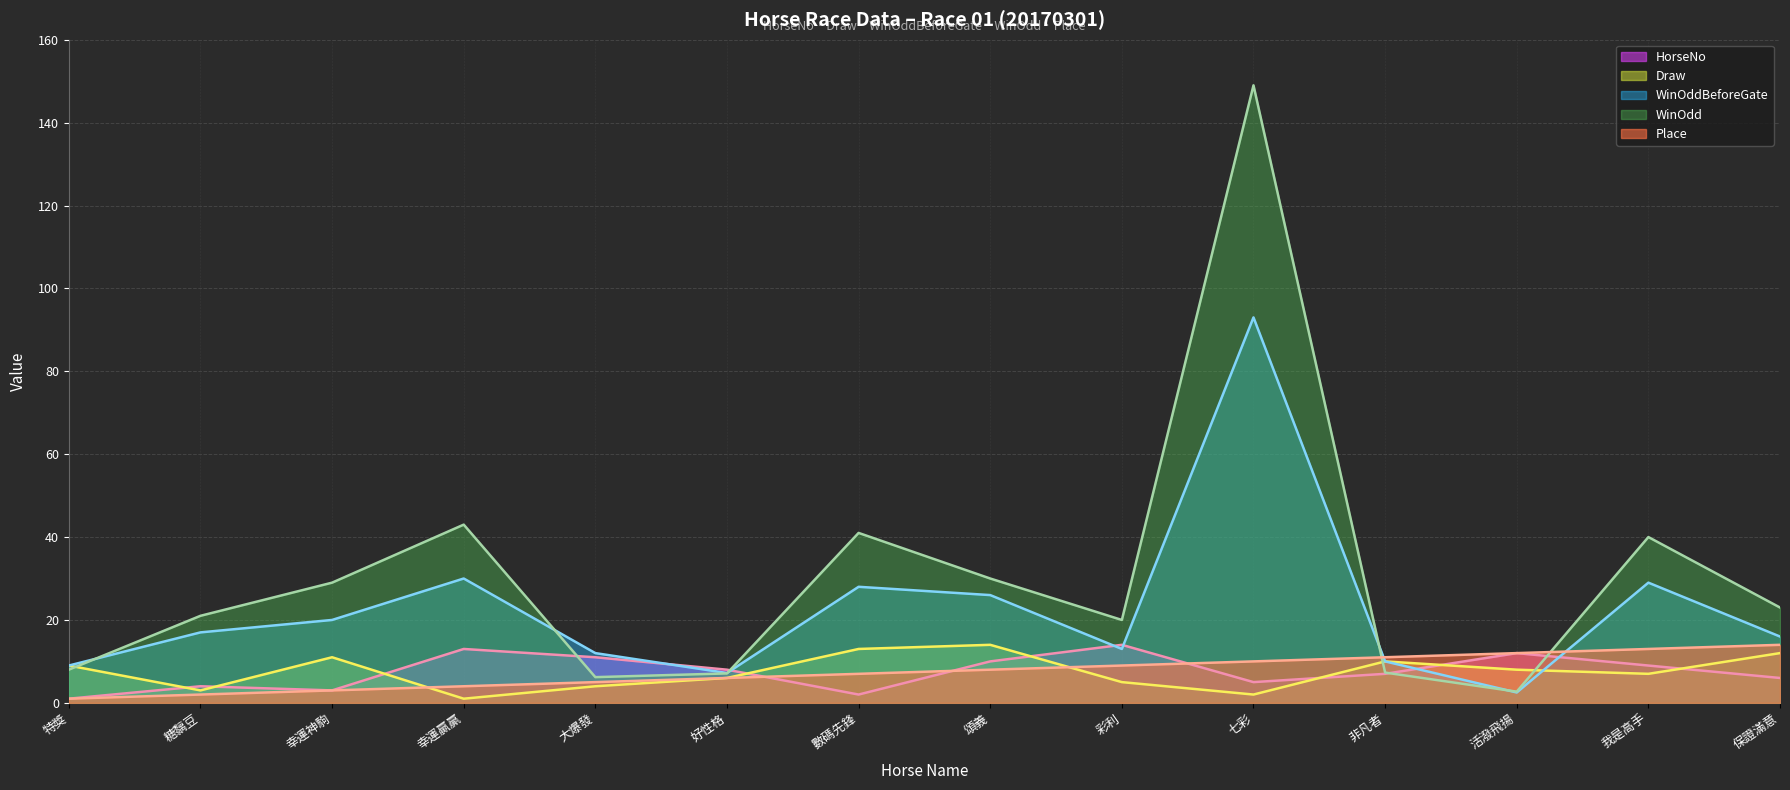

What is the spread (max minus min) of values at 好性格?

2.0